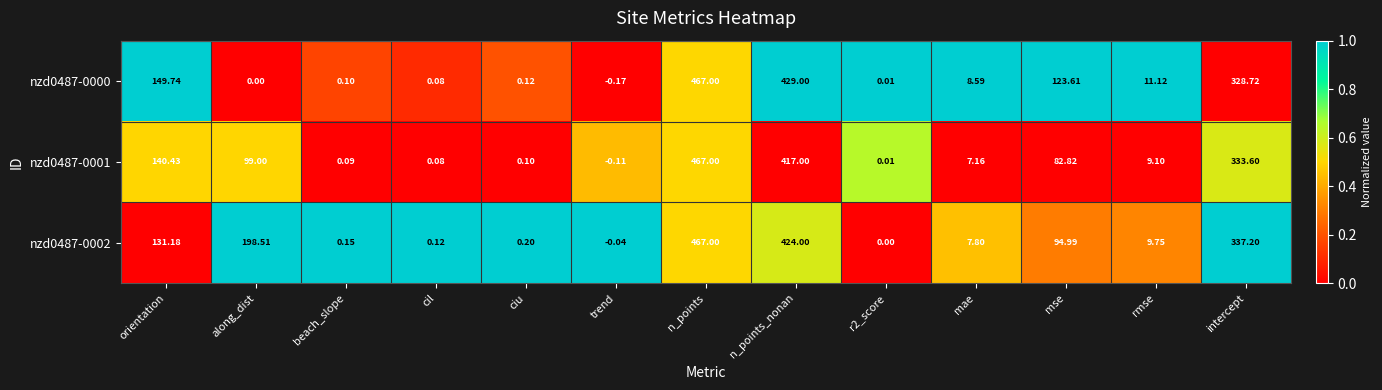

Is the value of nzd0487-0001 at along_dist greater than the value of nzd0487-0000 at beach_slope?

Yes